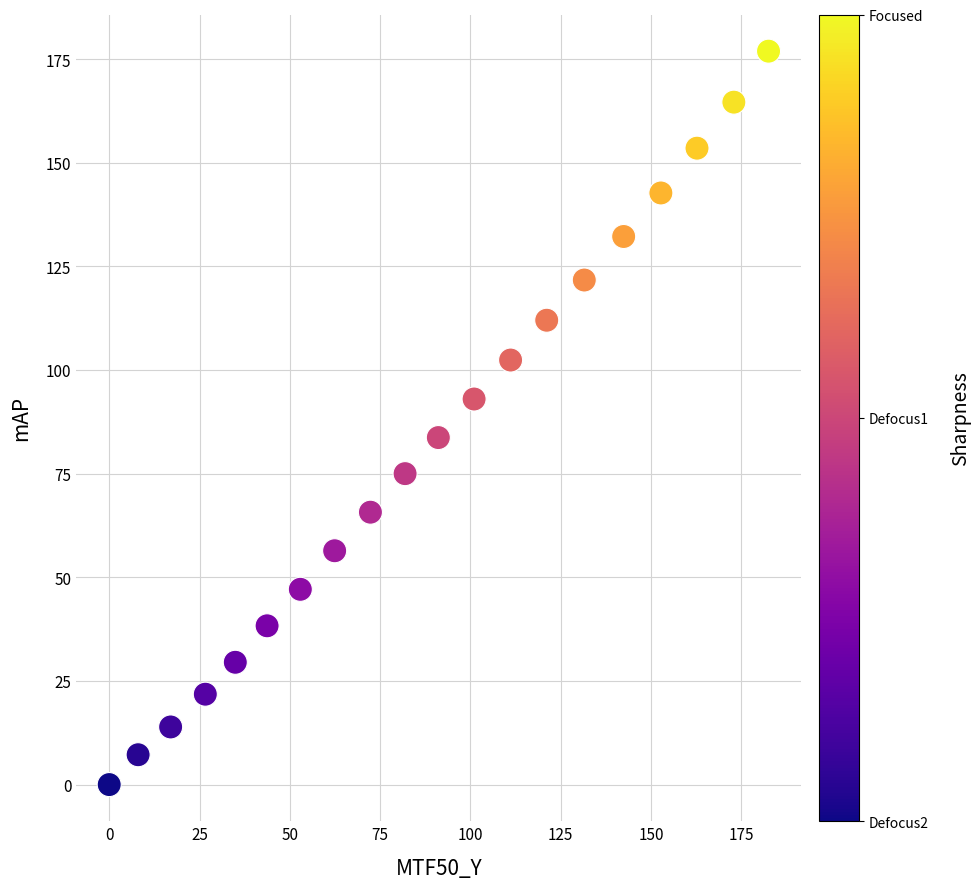

What is the range of Y values (max minus min)?

176.9